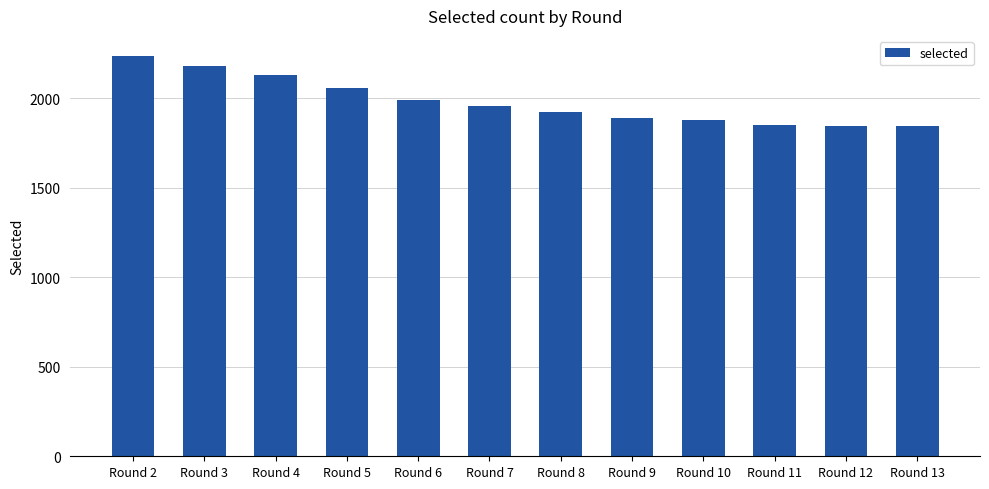

How many data points are less than 1953?

6